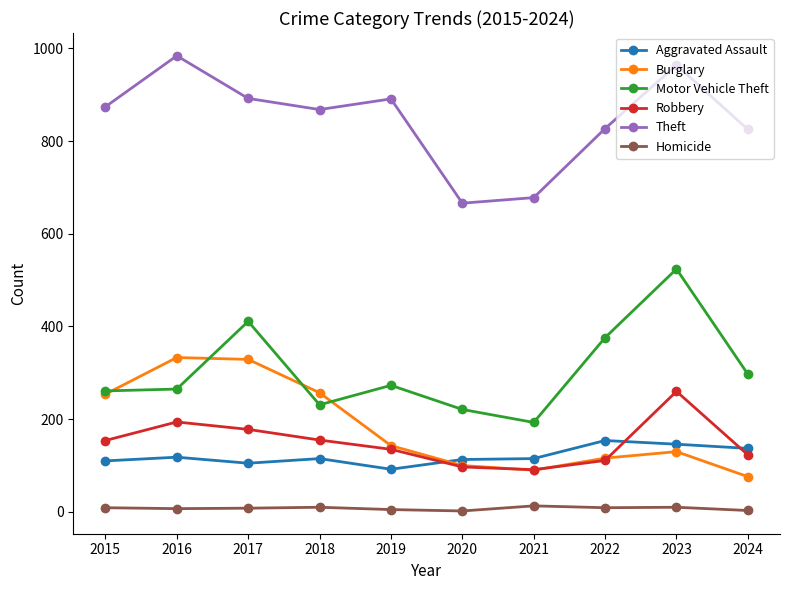

What is the average value of the Motor Vehicle Theft series?

305